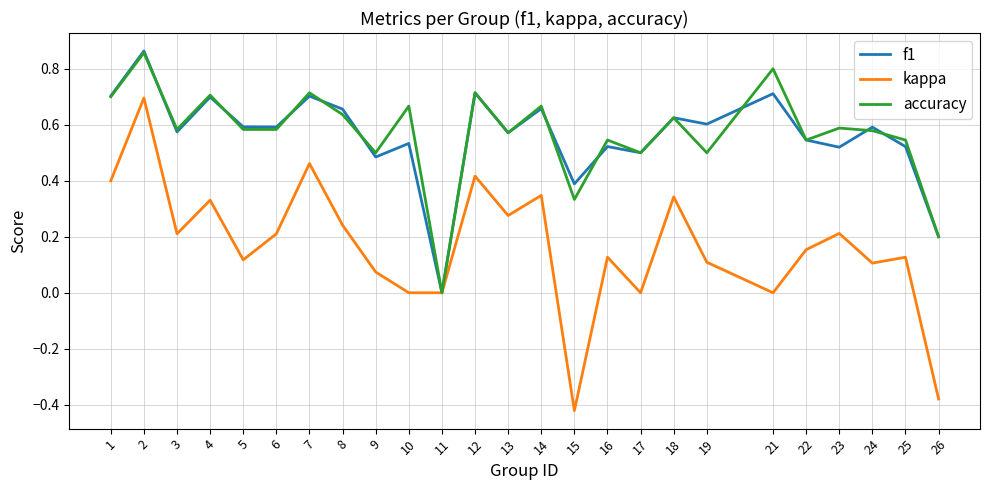

Does the chart have visible grid lines?

Yes